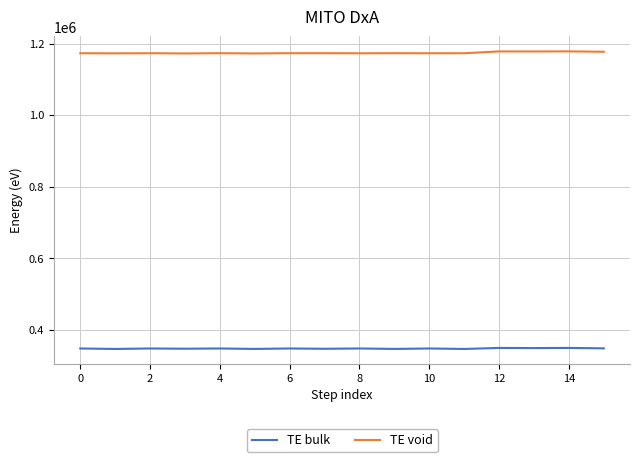

Which series has the largest total across all categories?

TE void